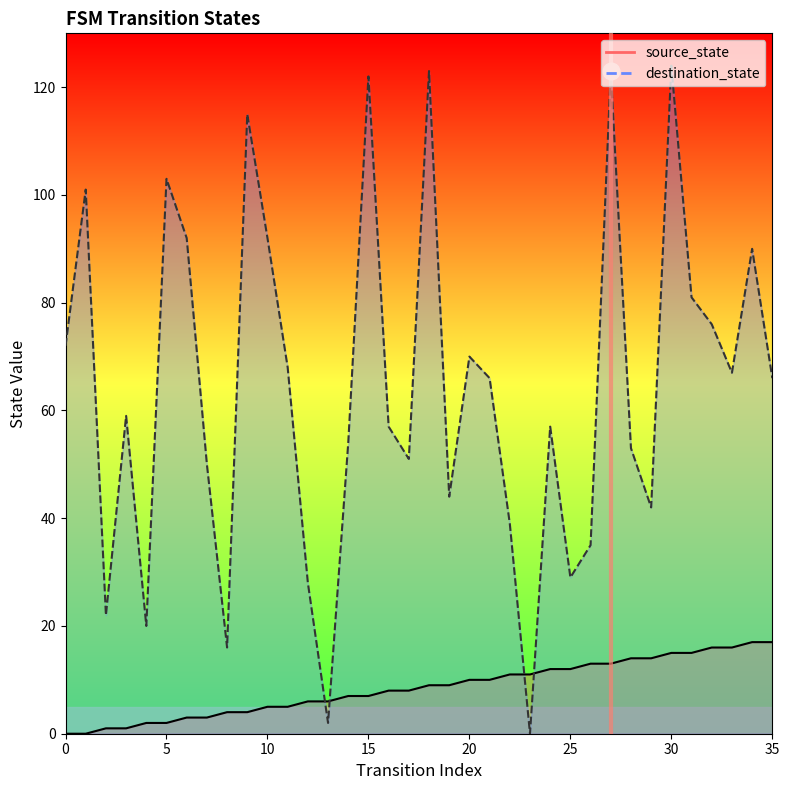

Rank the series by their average value, from highest to lowest.

destination_state, source_state